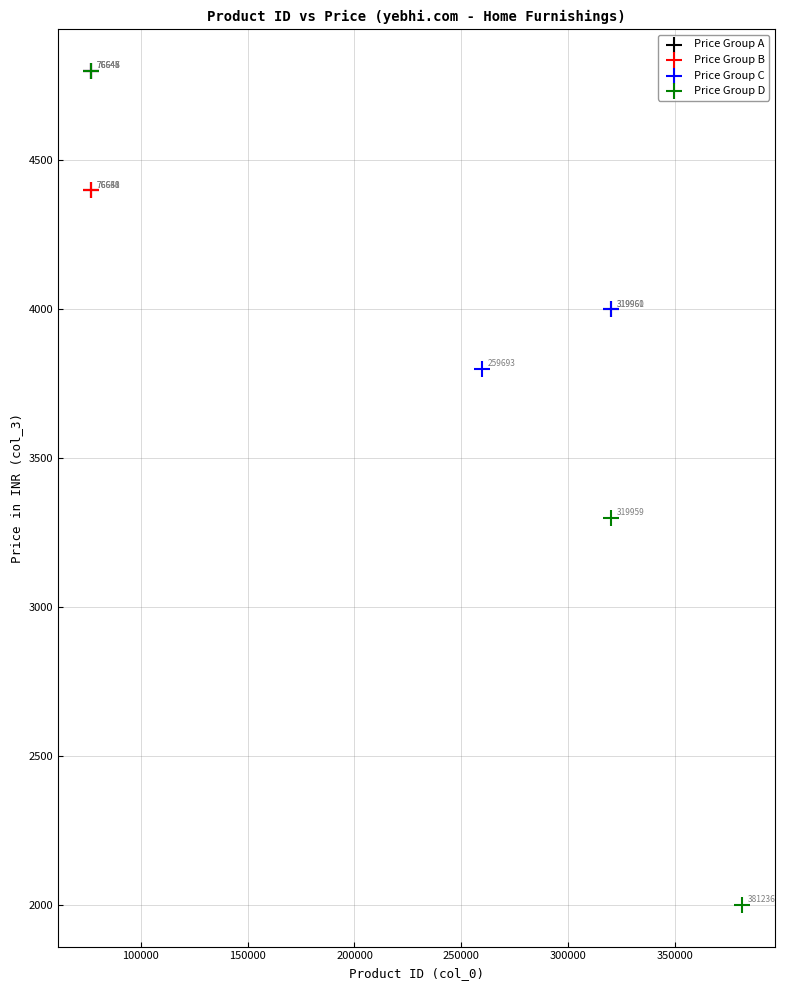

Which series reaches the minimum Y coordinate?

Price Group D